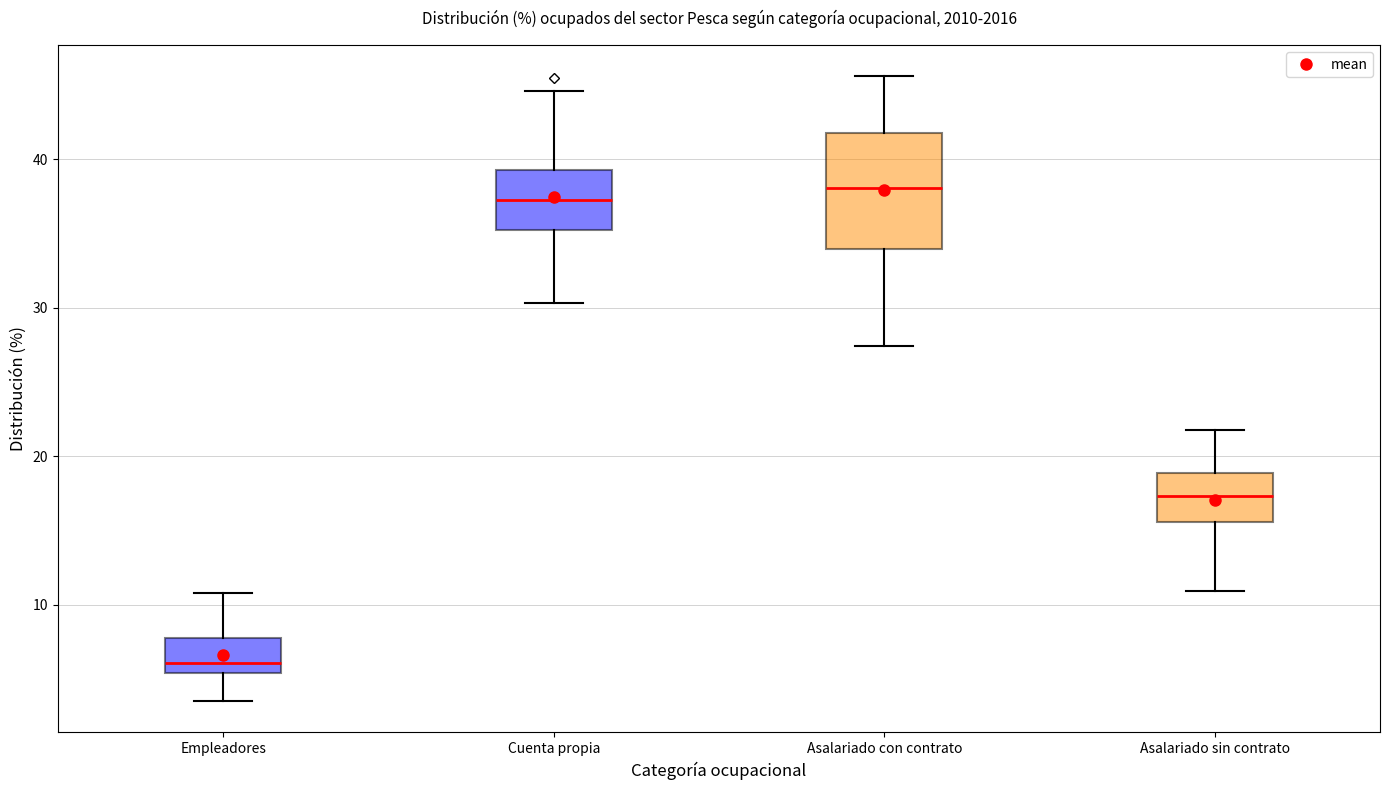

Which box's median line is the lowest?

Empleadores